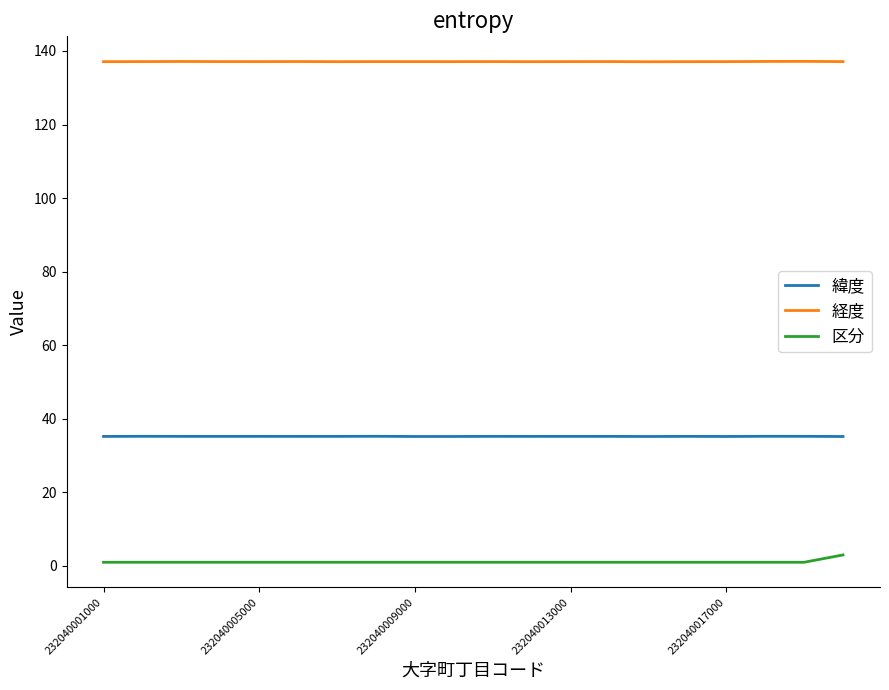

Does the chart have visible grid lines?

No